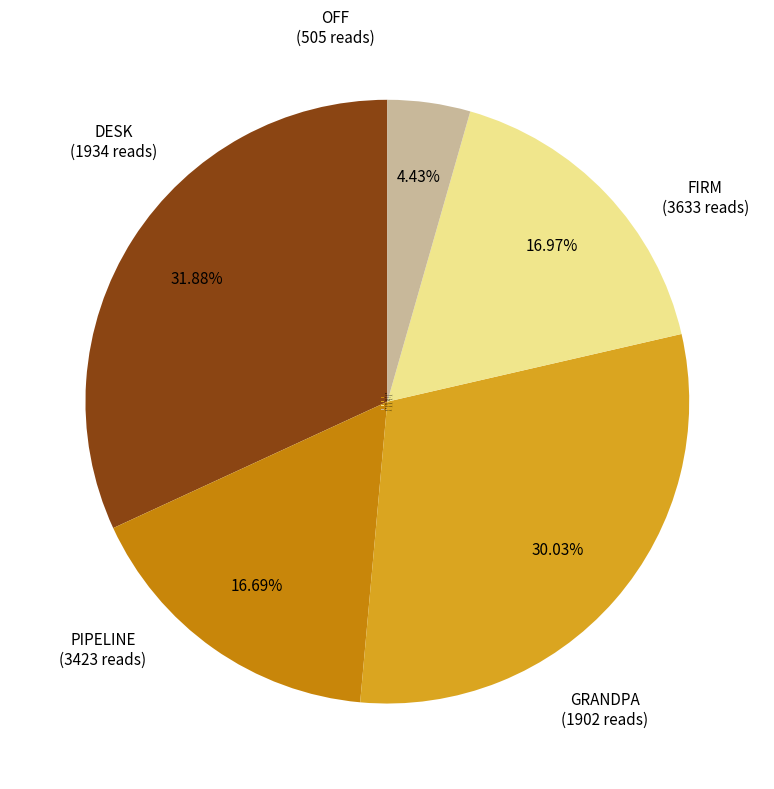

Does OFF account for over 50% of the chart?

No